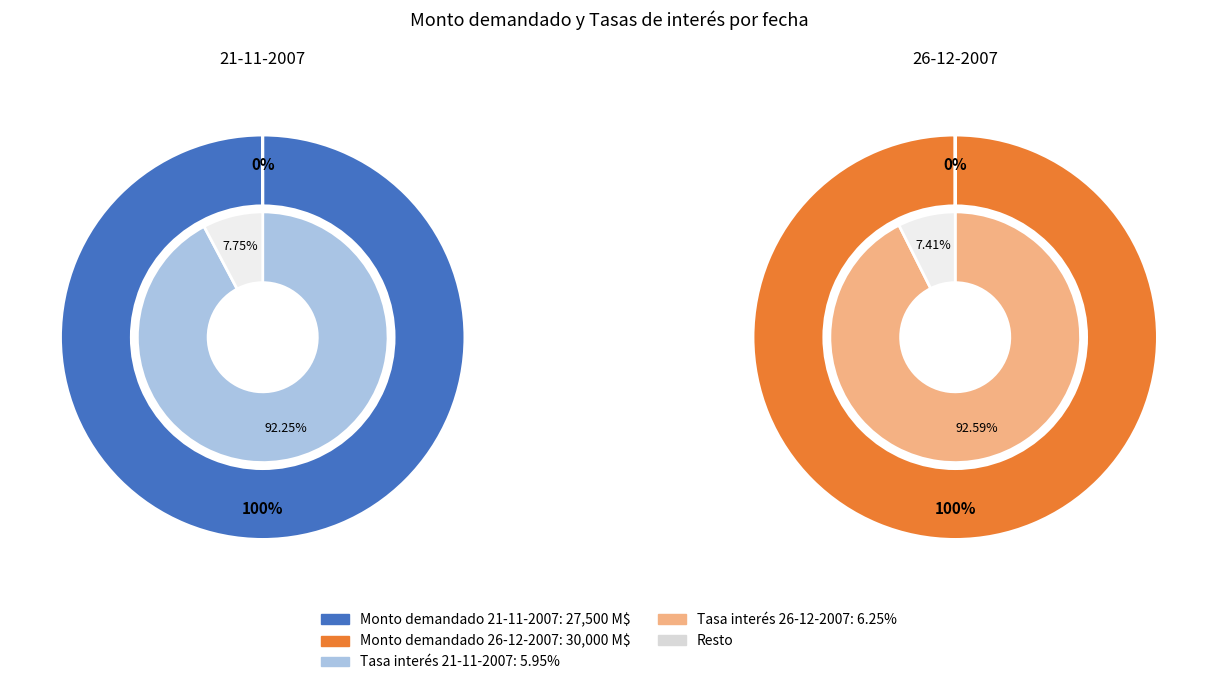

Which series has the largest range (max minus min)?

outer